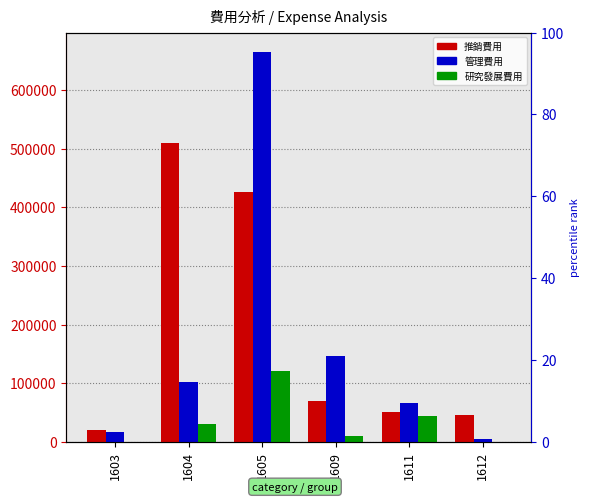

At which label is 推銷費用 closest to 264842?

1605